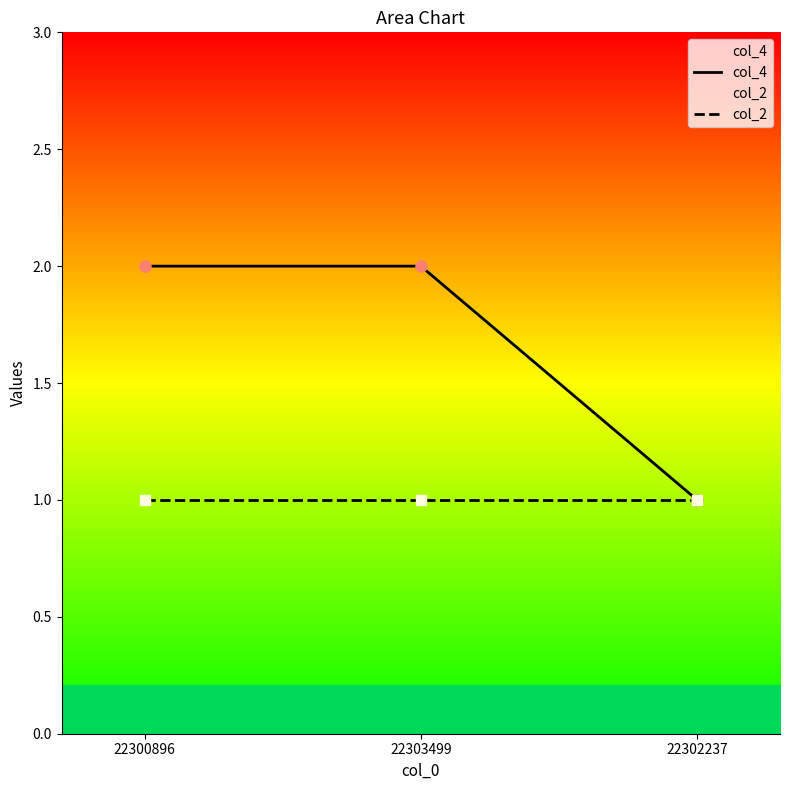

How many col_4 values are between 1 and 2?

3